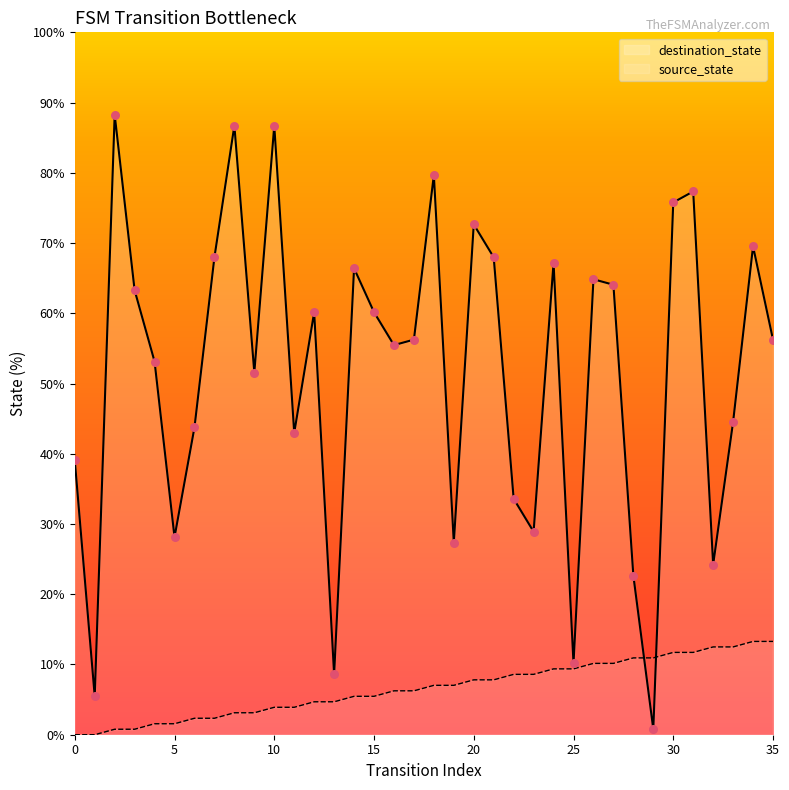

What are all the series names shown in the legend?

destination_state, source_state